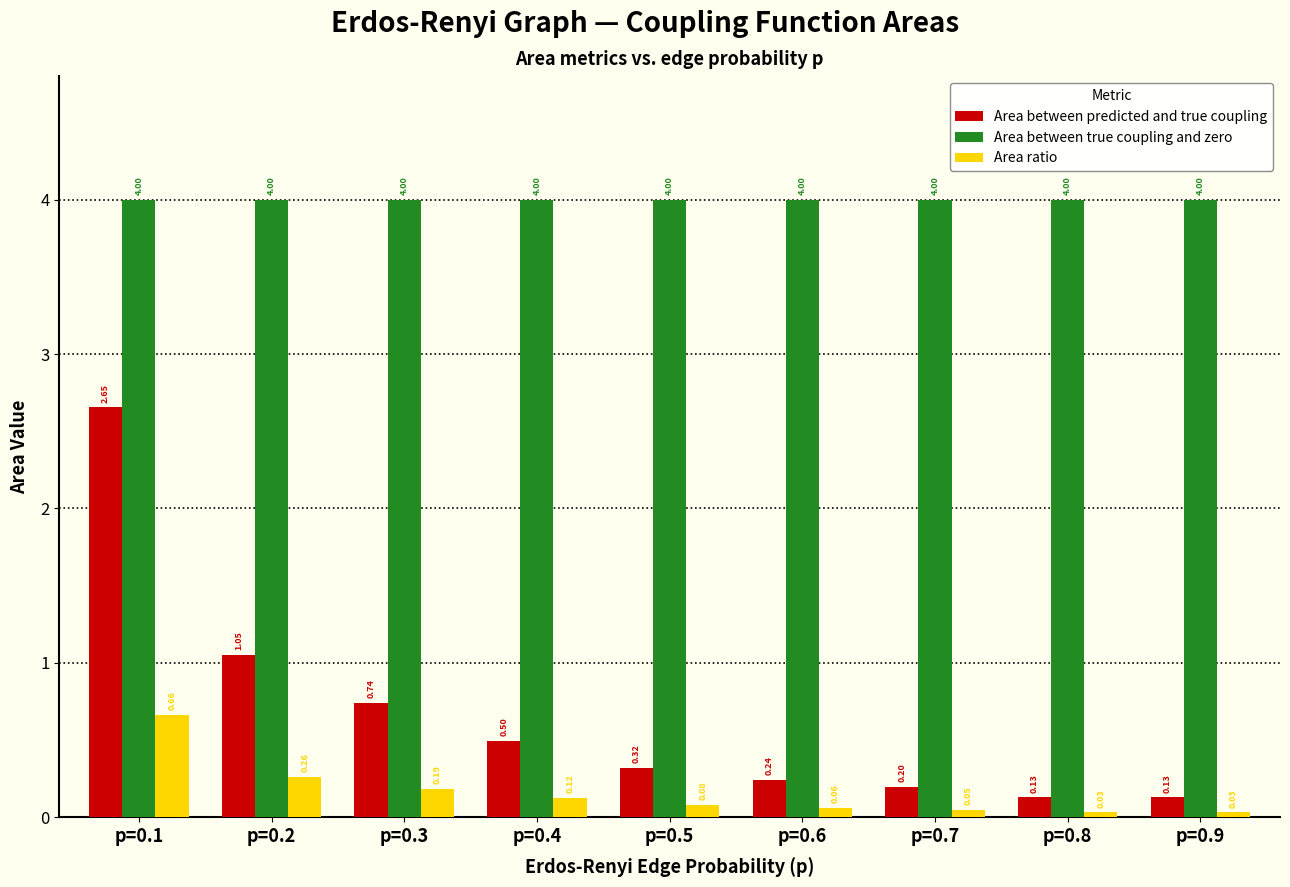

What is the spread (max minus min) of values at p=0.4?

3.9